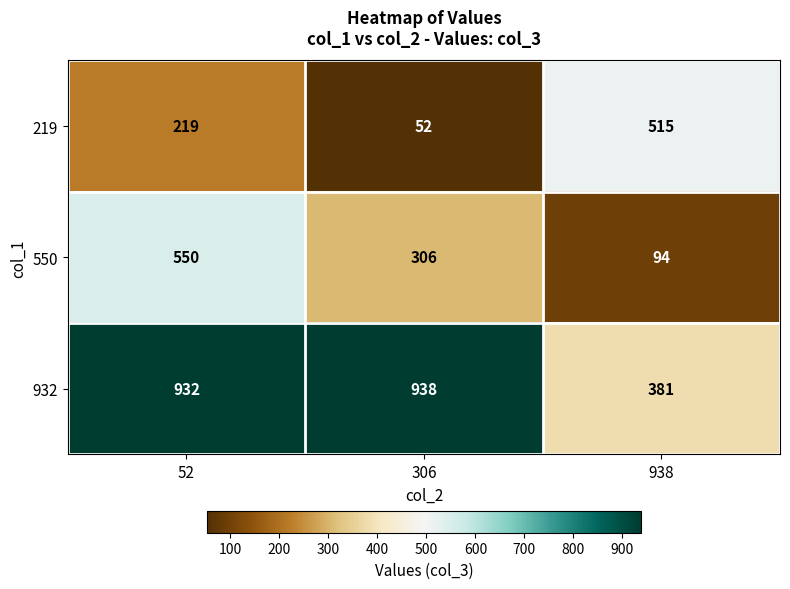

What is the average value of the 219 series?

262